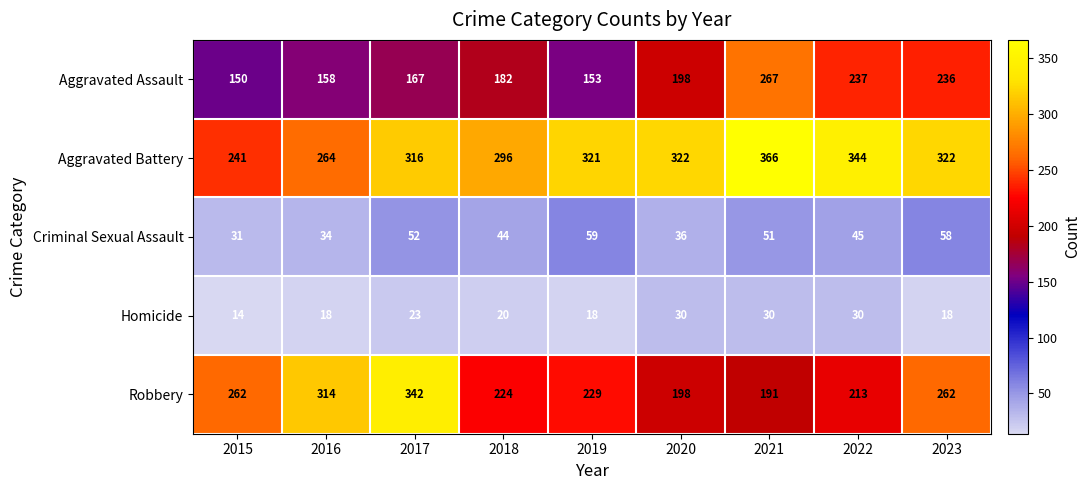

What is the difference between the highest and lowest values at 2017?

319